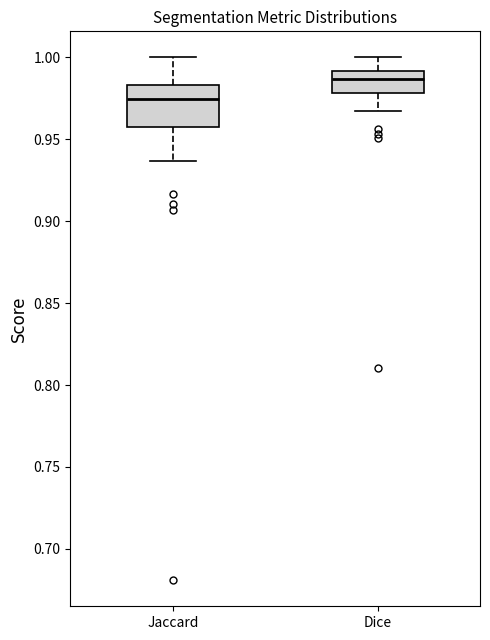

Reading left to right, read every box against the y-axis: the position of its median line, the range the box covers, and the ends of its whiskers. The values are not printed on the chart, so give them approximately, as read against the axis.

Jaccard: median 0.975, box 0.960 to 0.985, whiskers 0.935 to 1.000
Dice: median 0.985, box 0.980 to 0.990, whiskers 0.965 to 1.000